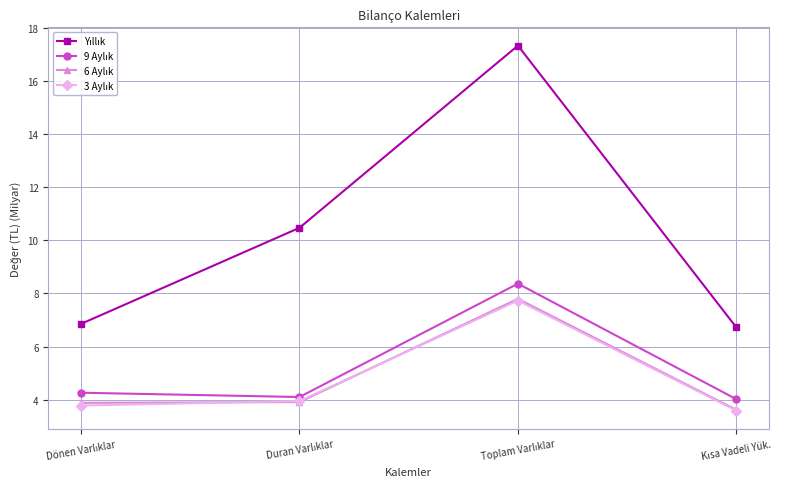

What is the greatest value displayed?

17.3